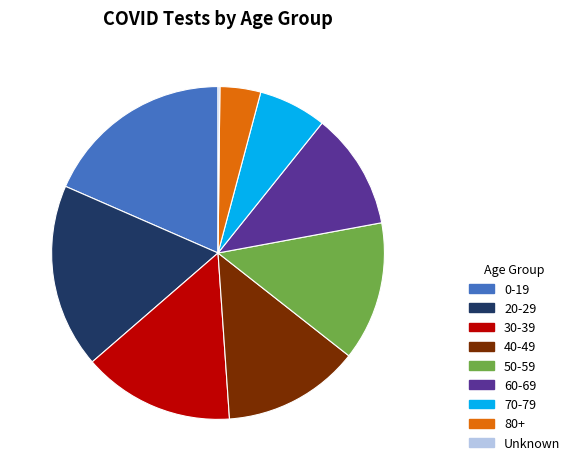

Between 40-49 and 30-39, which is larger?

30-39